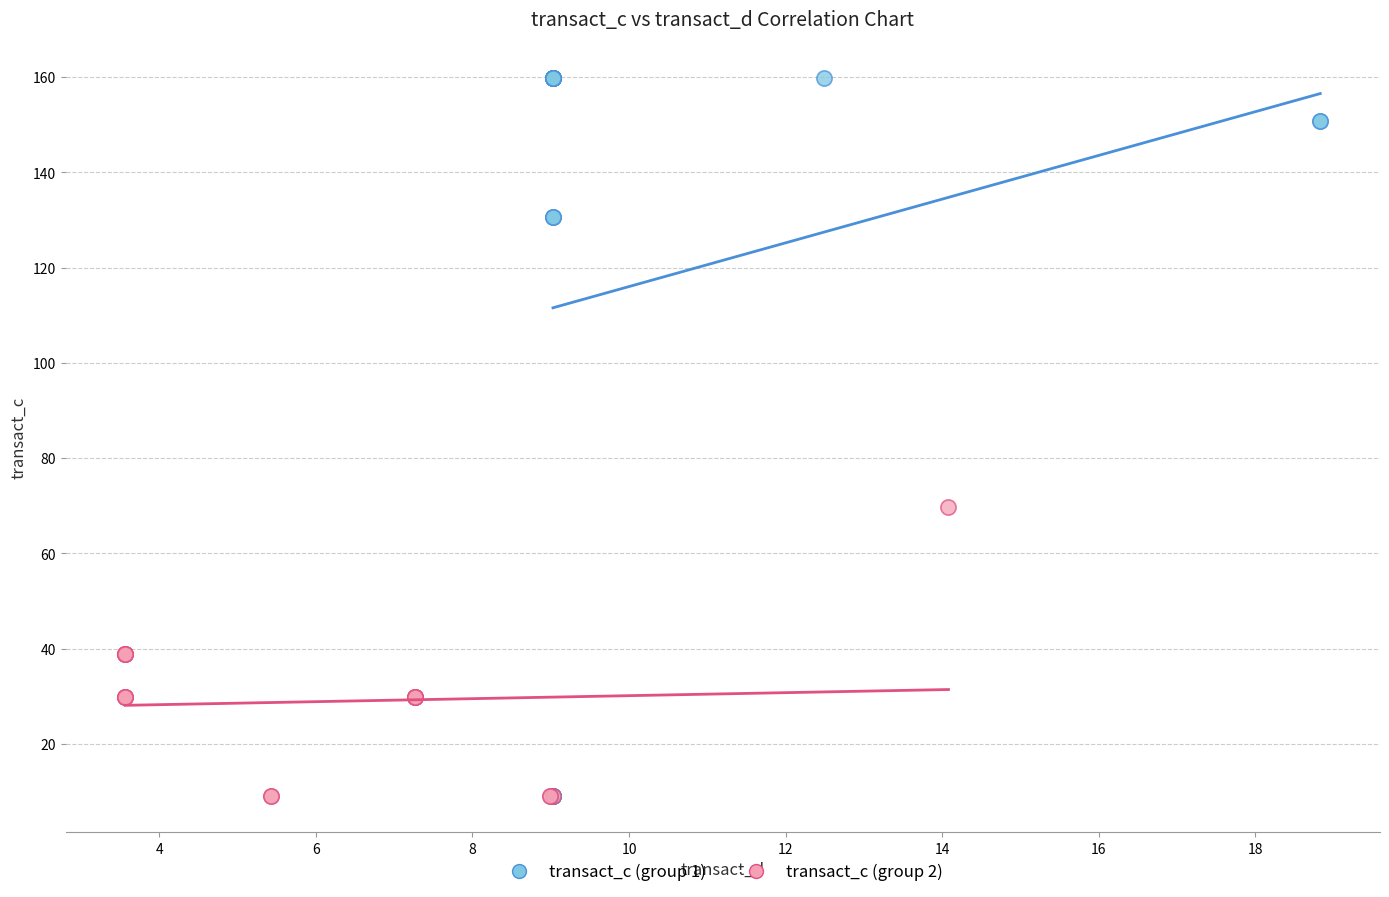

Which series has the widest spread of Y values?

transact_c (group 1)